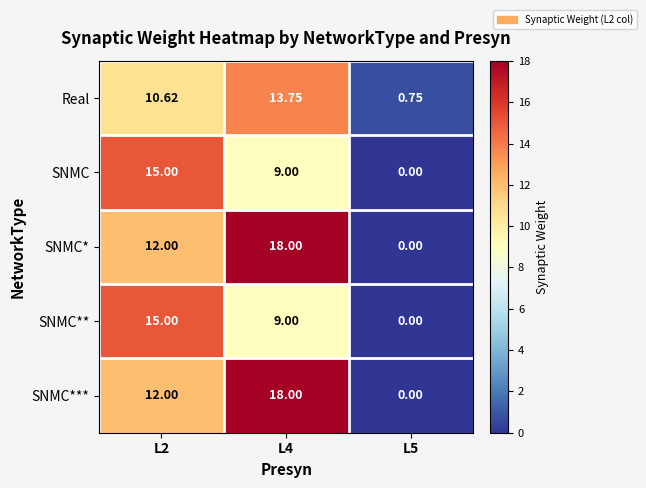

Is the value of SNMC at L4 greater than the value of SNMC** at L2?

No